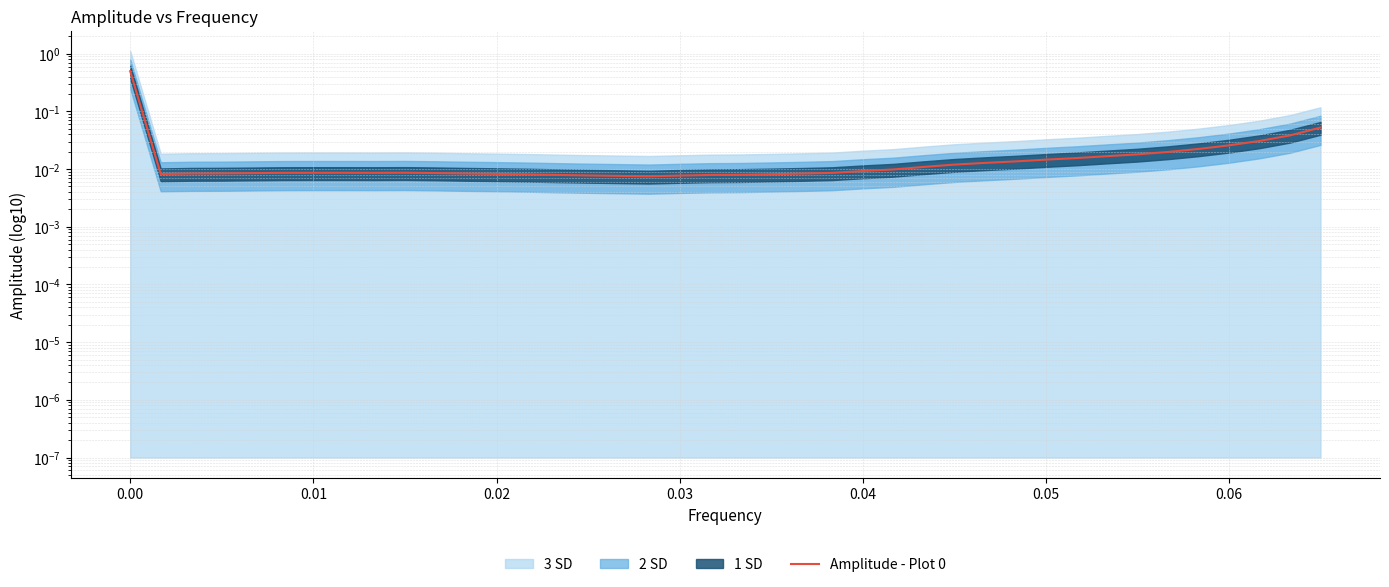

How many lines are shown in the chart?

1